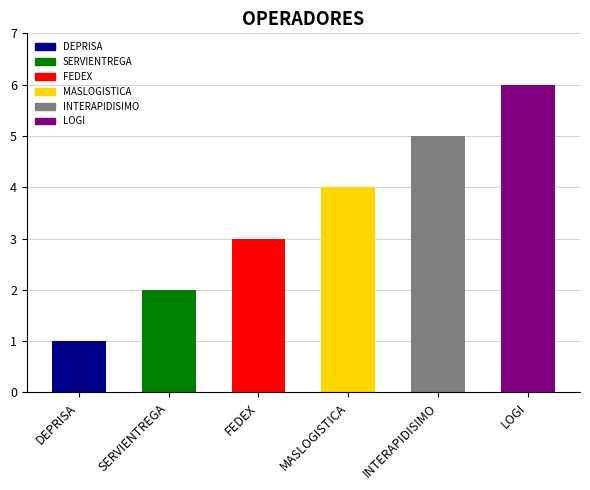

True or false: the data shows 6 at LOGI.

True